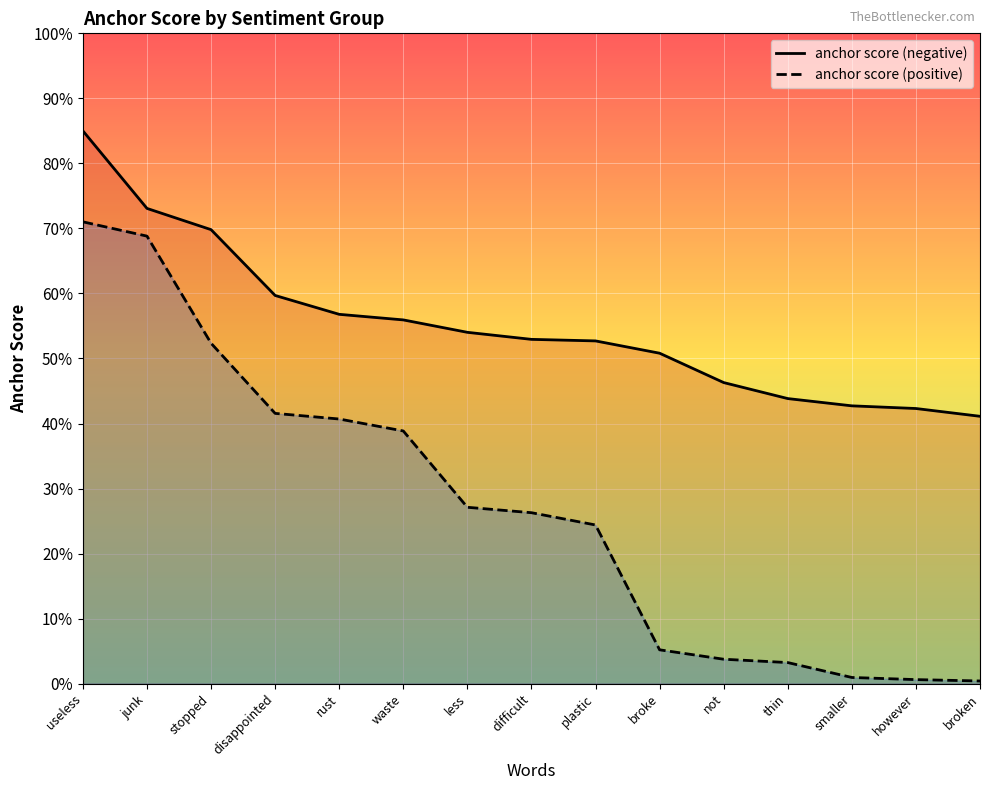

What are all the series names shown in the legend?

anchor score (negative), anchor score (positive)